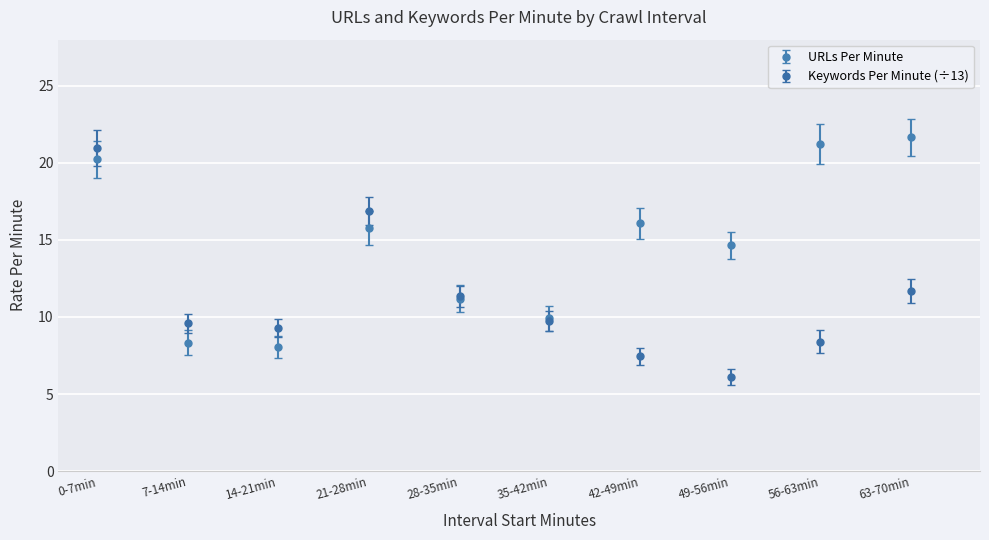

What are all the series names shown in the legend?

URLs Per Minute, Keywords Per Minute (÷13)